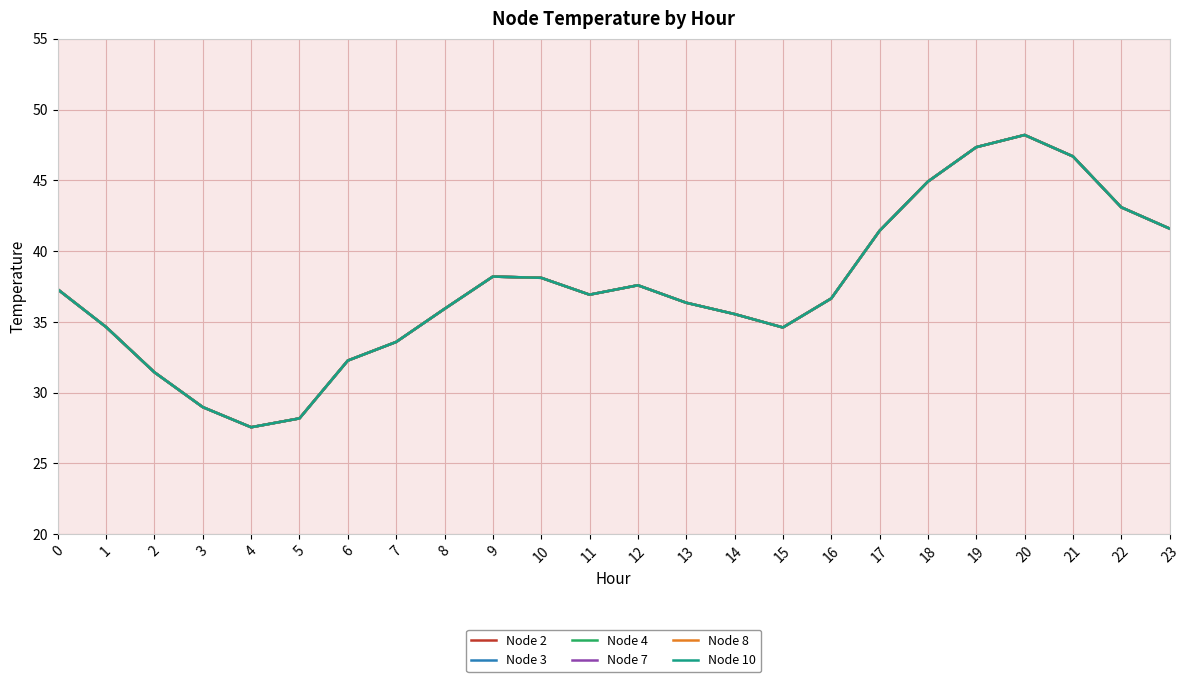

In Node 7, how many points are lower than both neighbors (excluding endpoints)?

3